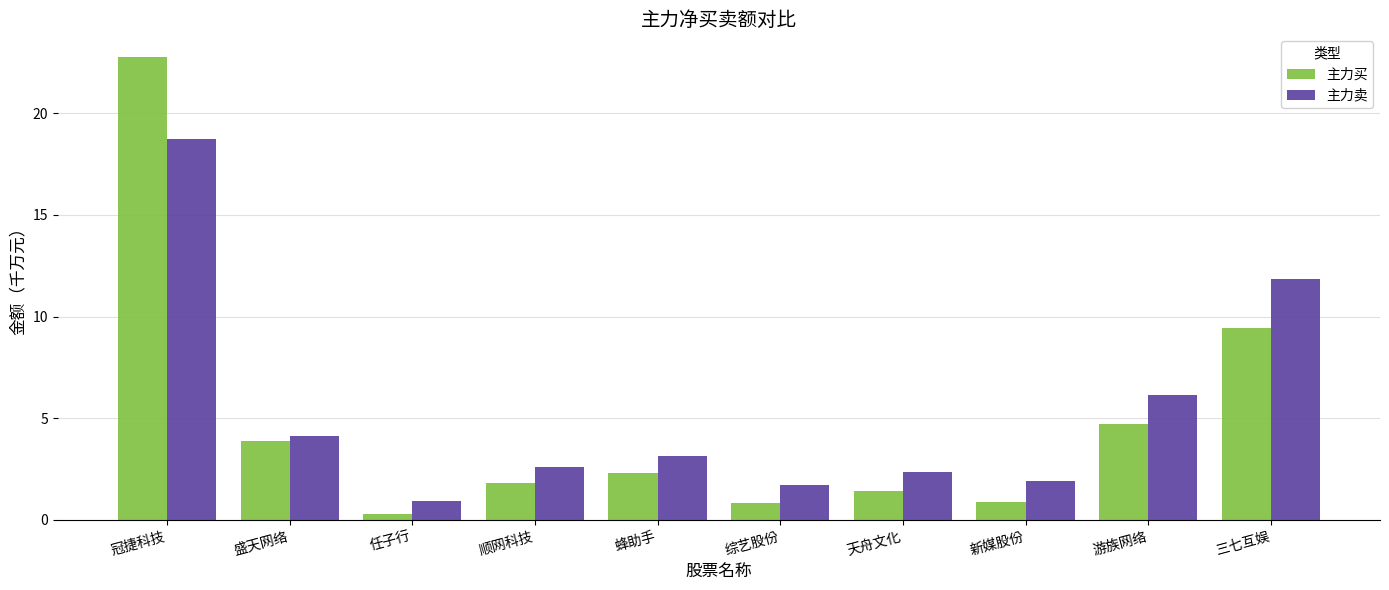

Which series has the widest spread of values?

主力买